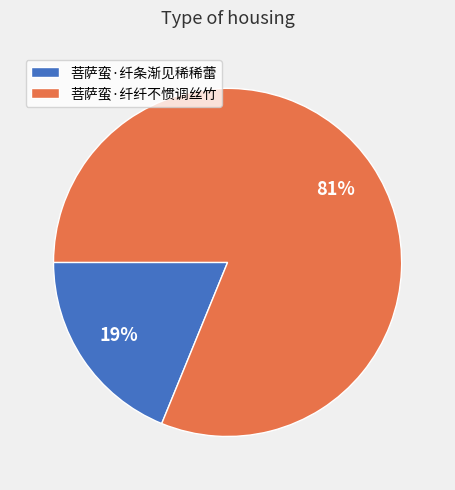

What is the smallest slice in the pie chart?

菩萨蛮·纤条渐见稀稀蕾